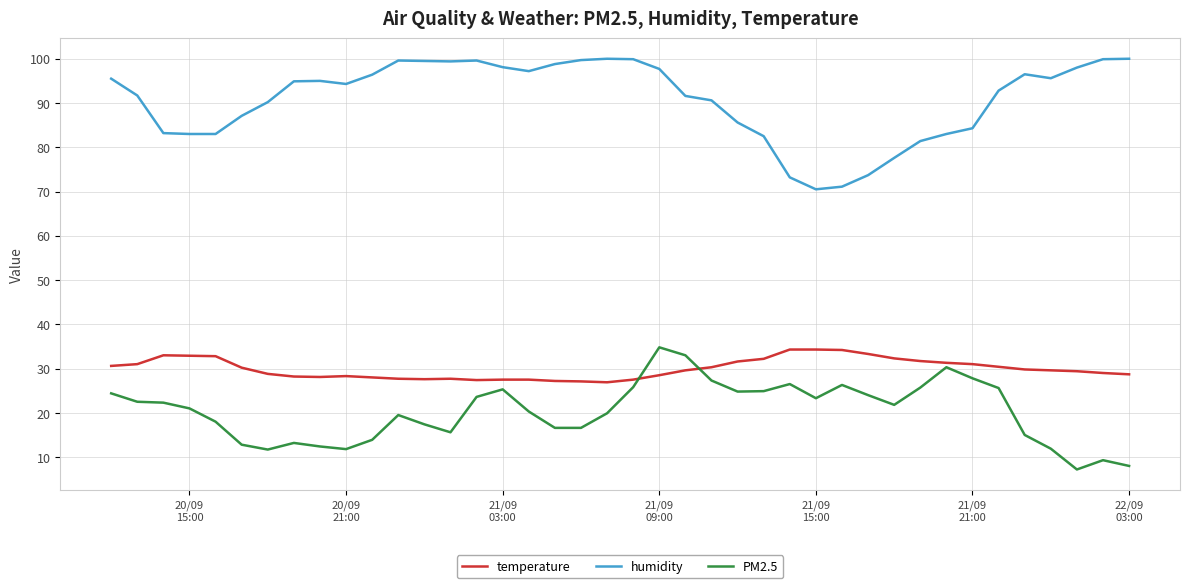

Which series has the largest total across all categories?

humidity